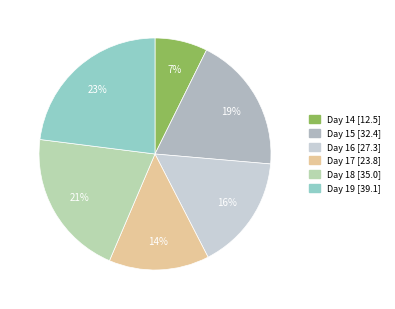

Count the number of slices in the pie.

6